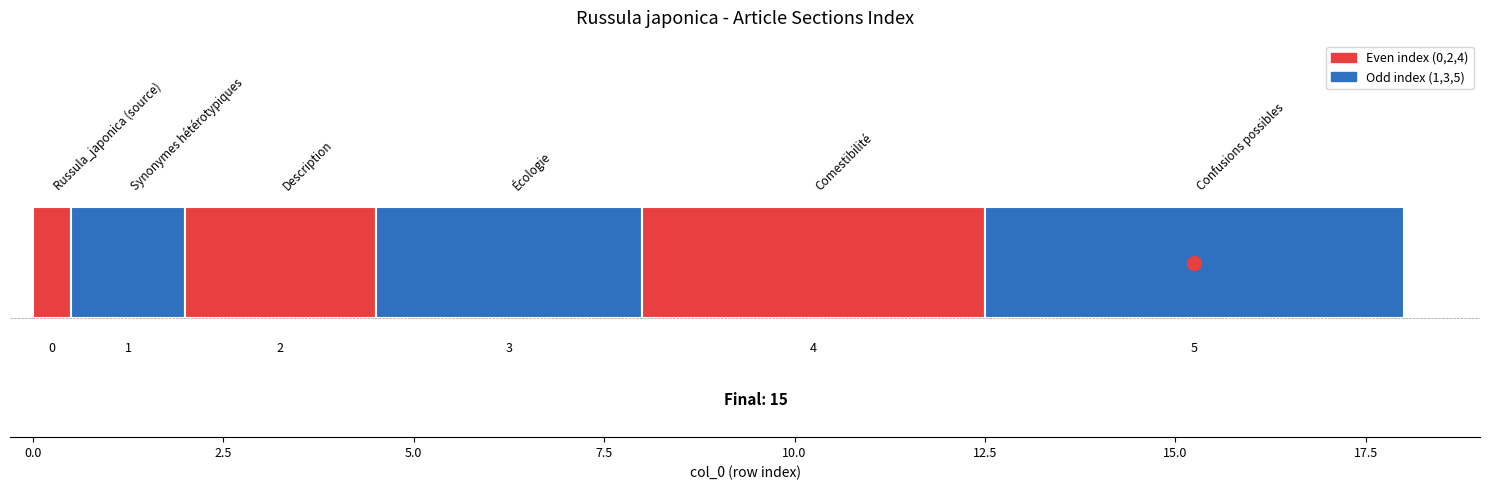

What is the difference between the values at Russula_japonica (source) and Description?

2.0